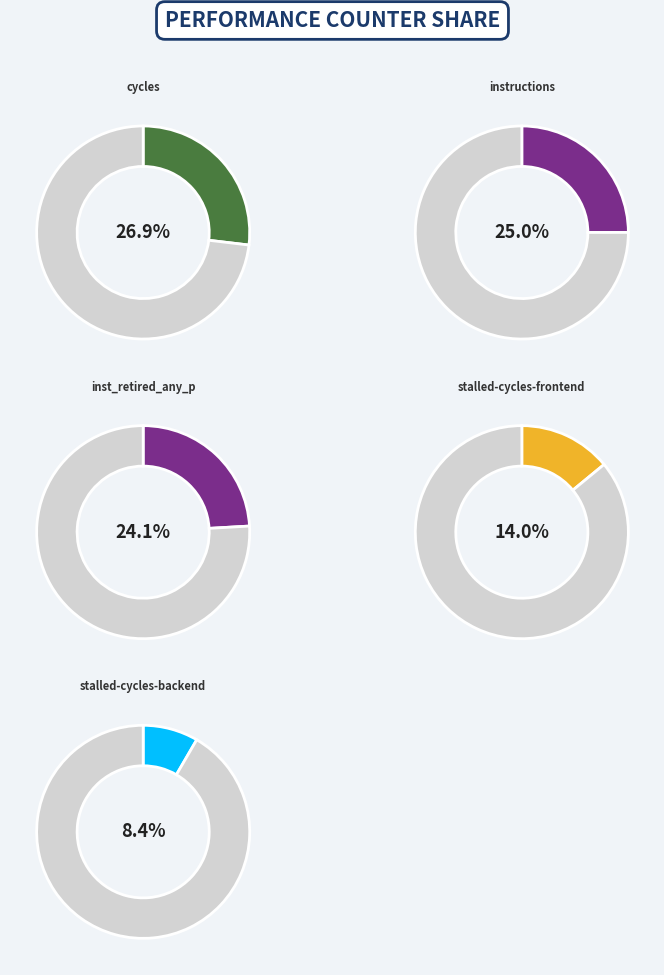

Count the number of slices in the pie.

10